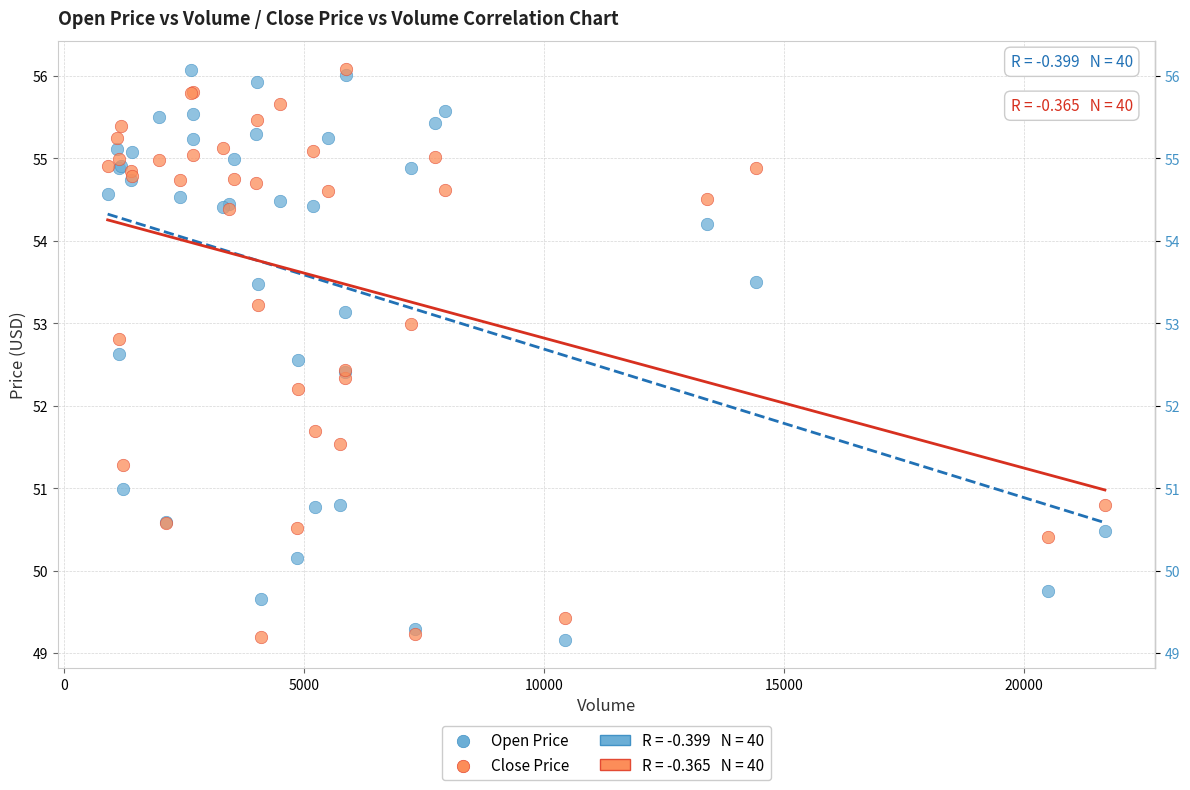

In the Open Price series, what Y value is closest to 52?

52.4